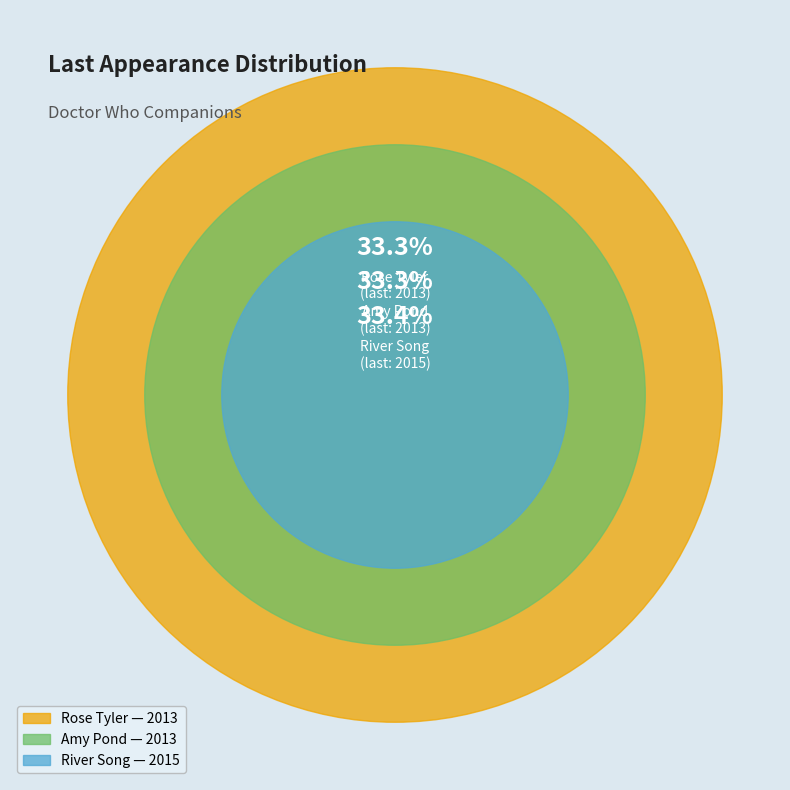

Count the number of slices in the pie.

3